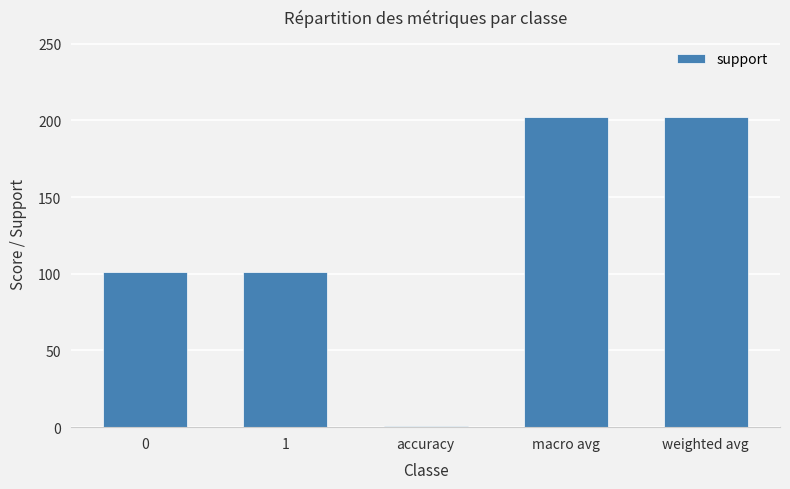

What is the approximate value at 0, to the nearest 5?

100